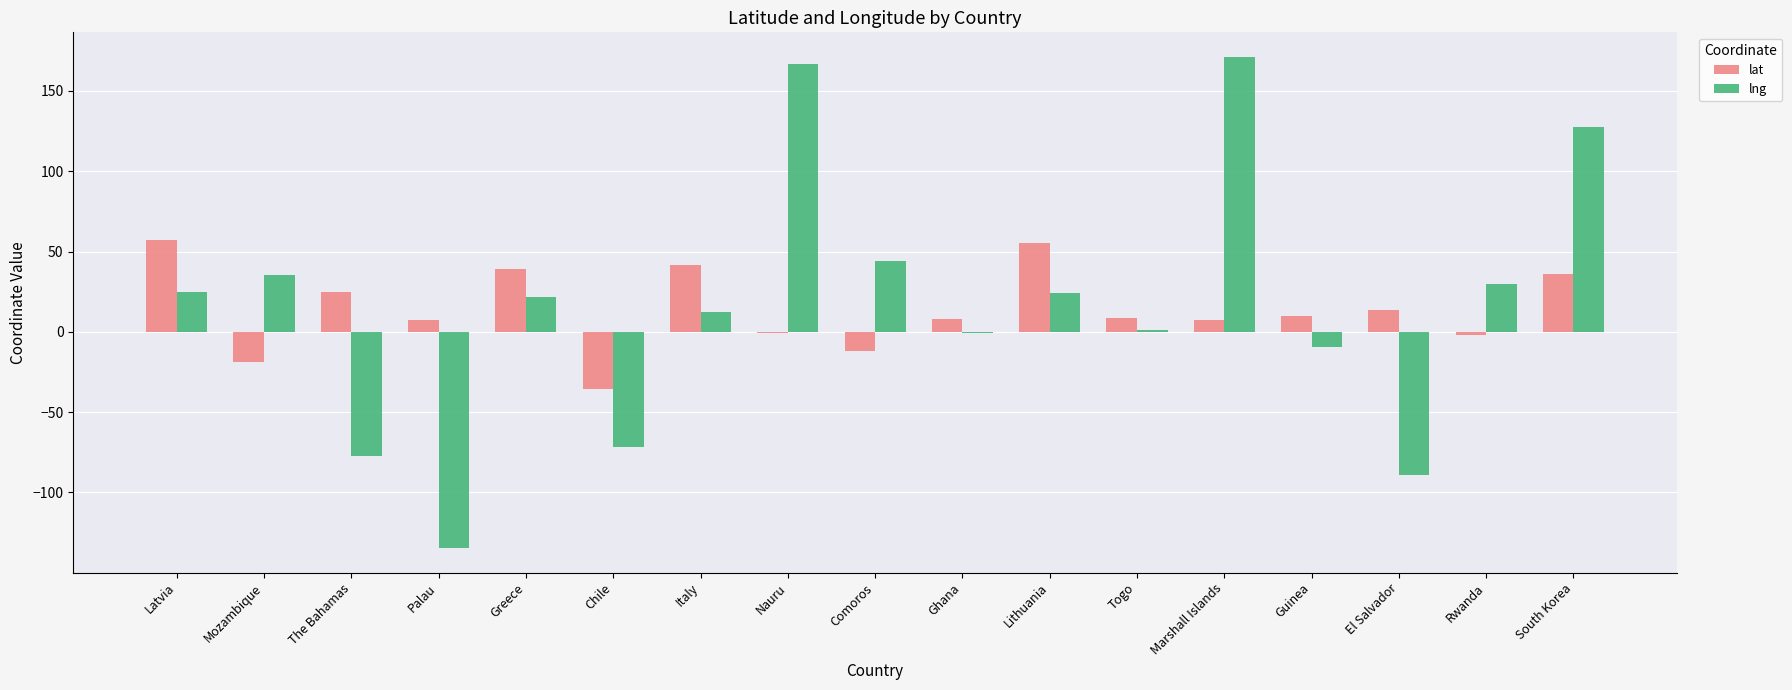

The lng series shows -9.7 at Guinea. True or false?

True